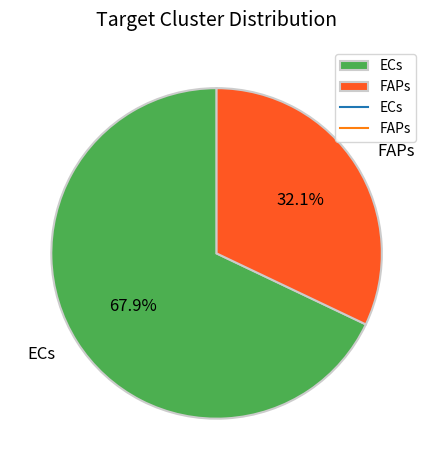

Is it true that FAPs is 37% of the pie?

False